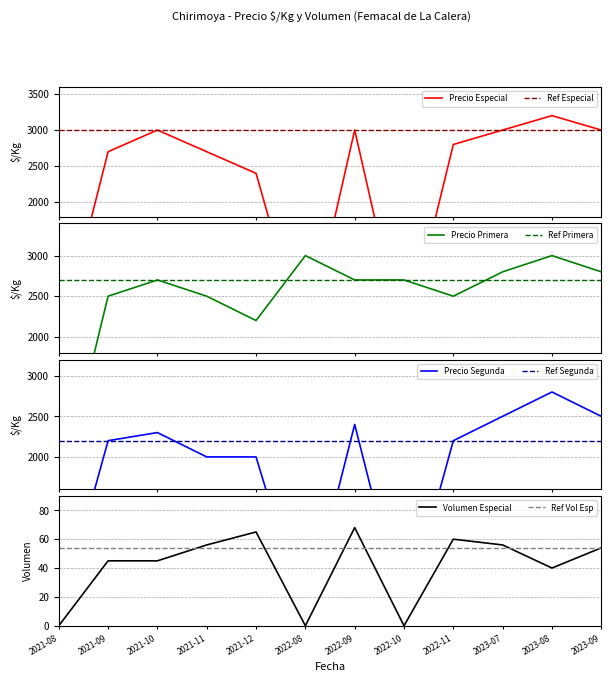

Reading right to left, transcribe all the data shown in this chart.

Precio Especial: 2023-09=3000	2023-08=3200	2023-07=3000	2022-11=2800	2022-10=0	2022-09=3000	2022-08=0	2021-12=2400	2021-11=2700	2021-10=3000	2021-09=2700	2021-08=0
Precio Primera: 2023-09=2800	2023-08=3000	2023-07=2800	2022-11=2500	2022-10=2700	2022-09=2700	2022-08=3000	2021-12=2200	2021-11=2500	2021-10=2700	2021-09=2500	2021-08=0
Precio Segunda: 2023-09=2500	2023-08=2800	2023-07=2500	2022-11=2200	2022-10=0	2022-09=2400	2022-08=0	2021-12=2000	2021-11=2000	2021-10=2300	2021-09=2200	2021-08=0
Volumen Especial: 2023-09=54	2023-08=40	2023-07=56	2022-11=60	2022-10=0	2022-09=68	2022-08=0	2021-12=65	2021-11=56	2021-10=45	2021-09=45	2021-08=0